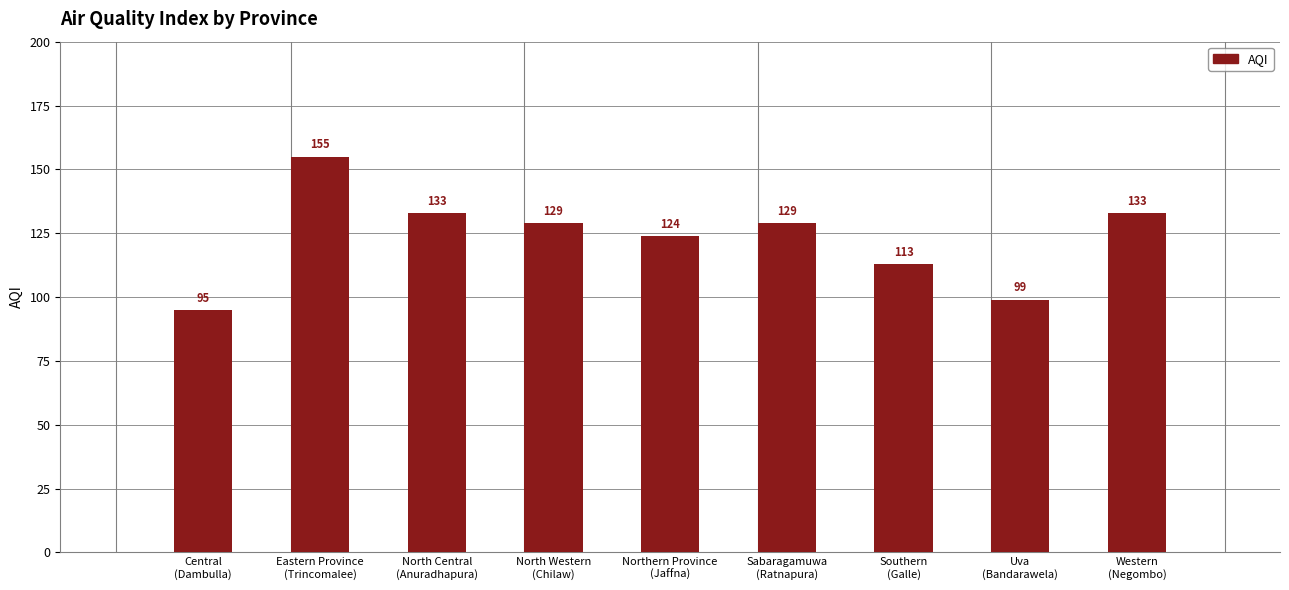

The value at Western
(Negombo) is 213. True or false?

False